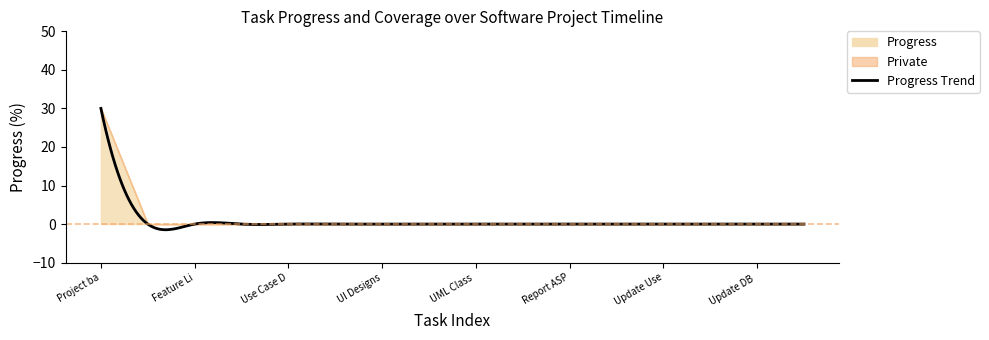

True or false: Private has a value of 0 at 2022-09-29.

True